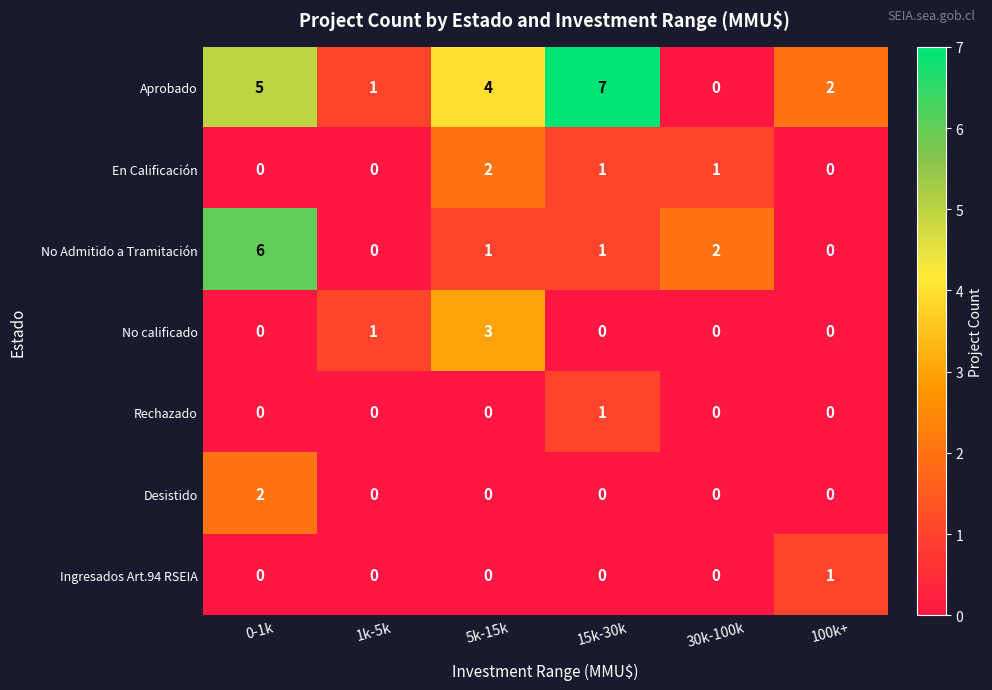

Which series has the widest spread of values?

Aprobado